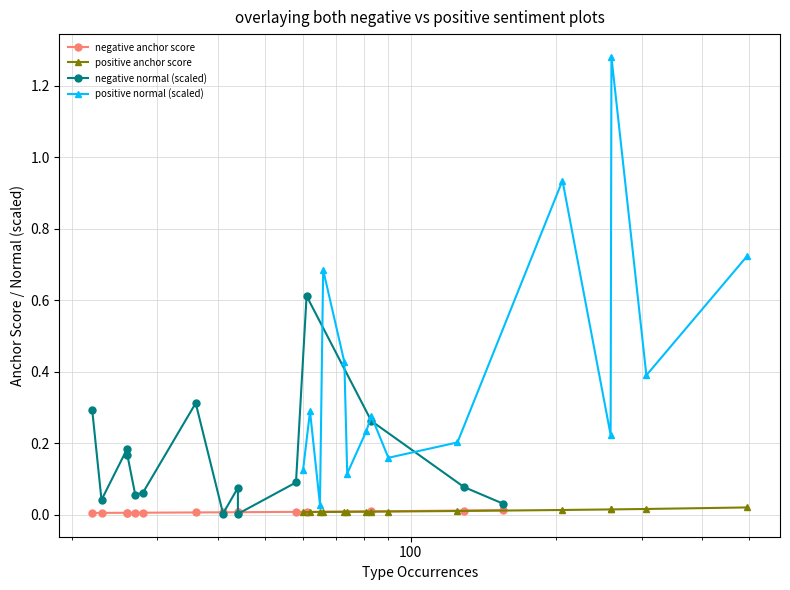

What are all the series names shown in the legend?

negative anchor score, positive anchor score, negative normal (scaled), positive normal (scaled)